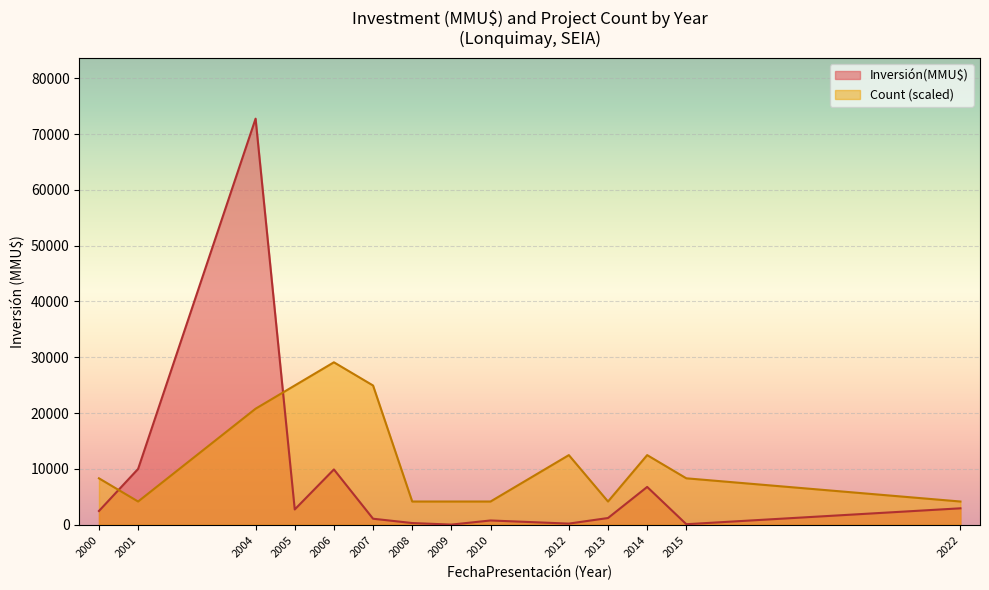

Is it true that Count (scaled) equals 5450.7 at 2012?

False